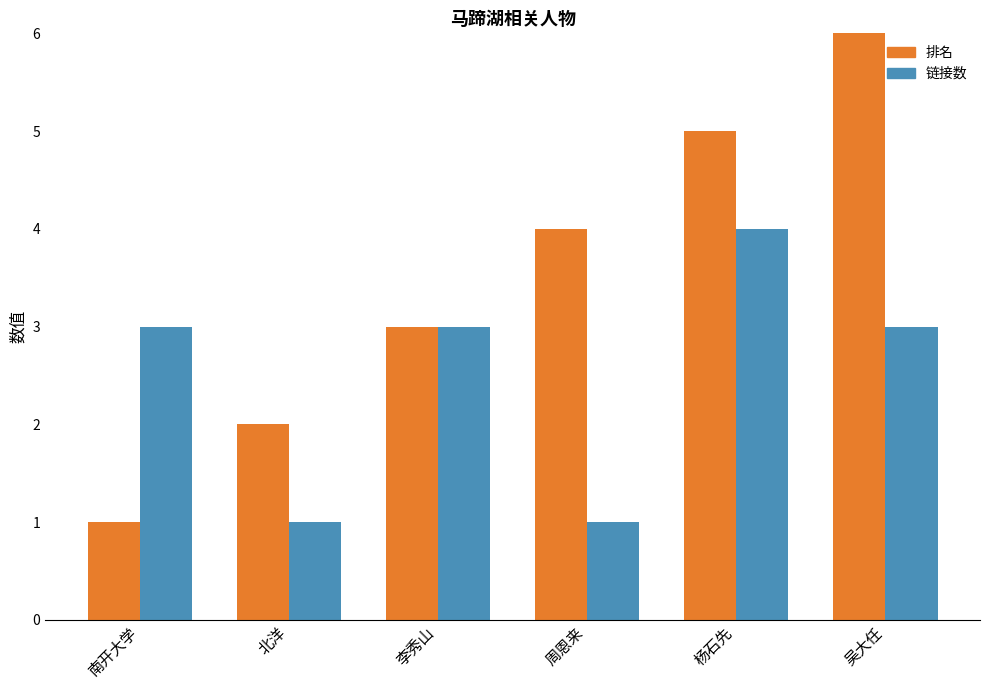

What is the approximate value of 链接数 at 吴大任?

3